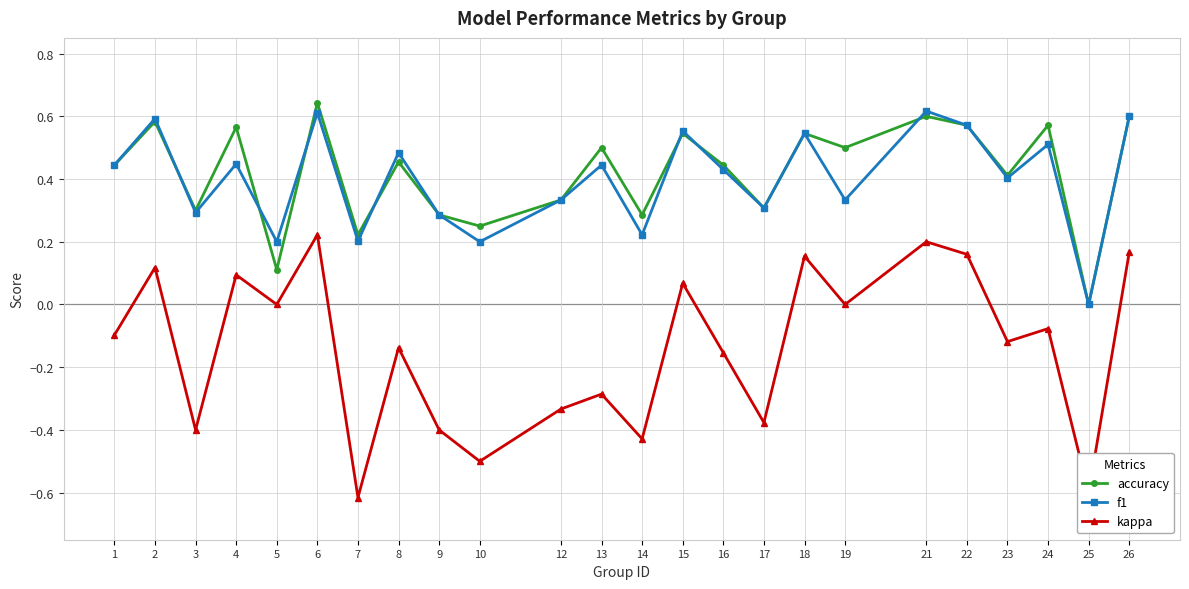

Which series has the largest total across all categories?

accuracy